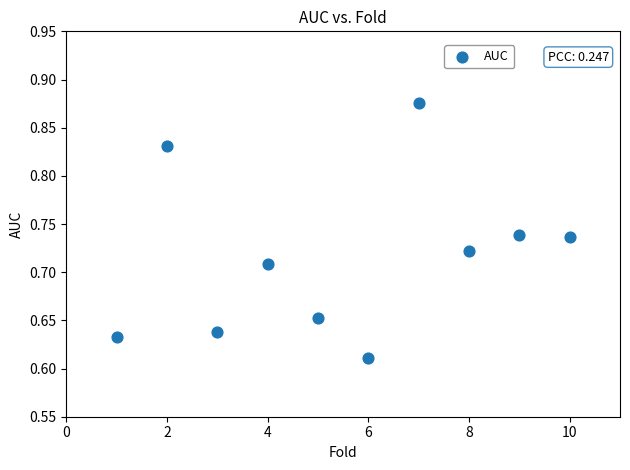

What is the range of X values (max minus min)?

9.0